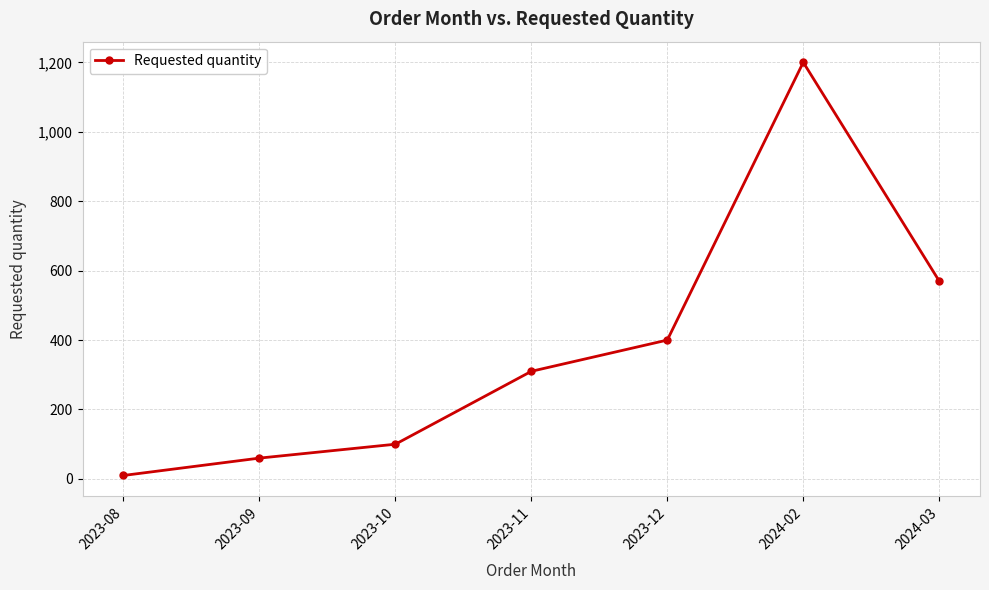

Rank the categories by value from highest to lowest.

2024-02, 2024-03, 2023-12, 2023-11, 2023-10, 2023-09, 2023-08